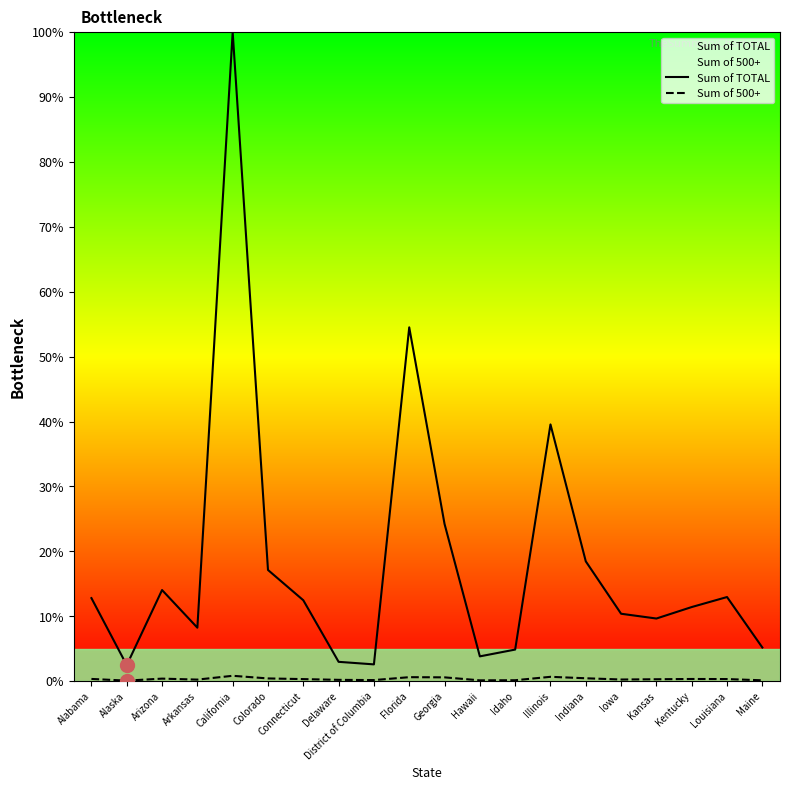

Which series changed the most between California and Iowa?

Sum of TOTAL